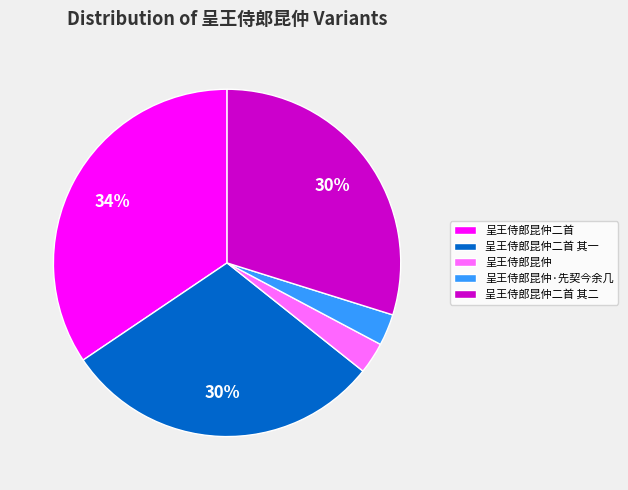

Is there any slice that represents more than half of the pie?

No